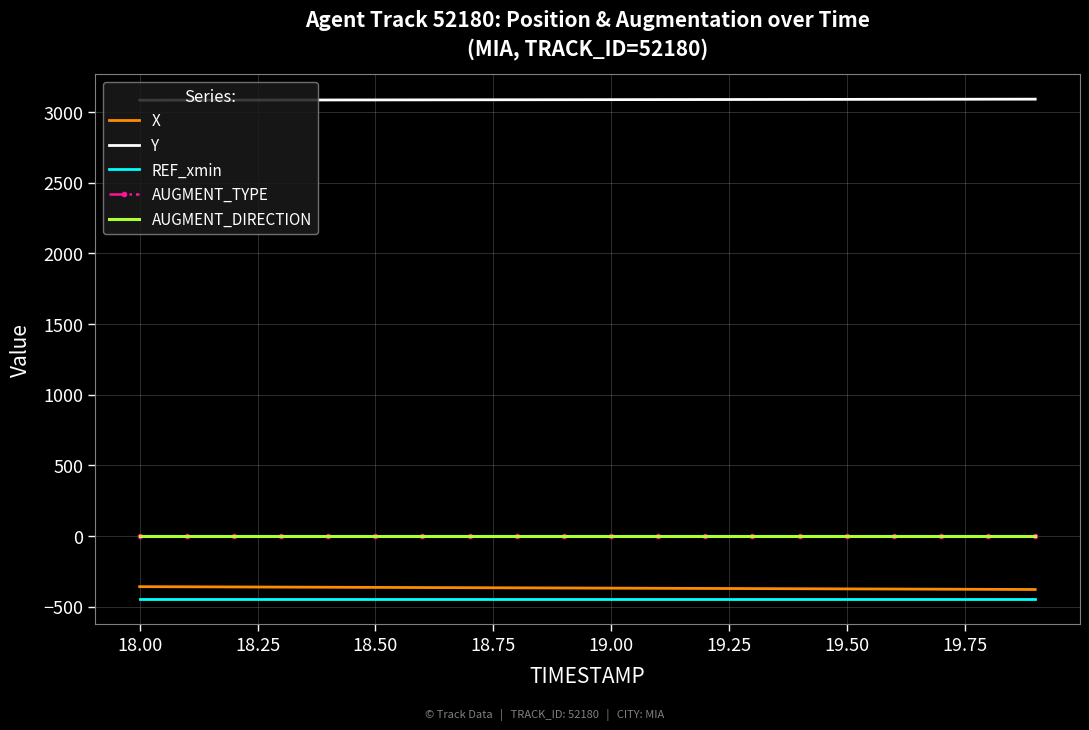

Which series has the largest total across all categories?

Y